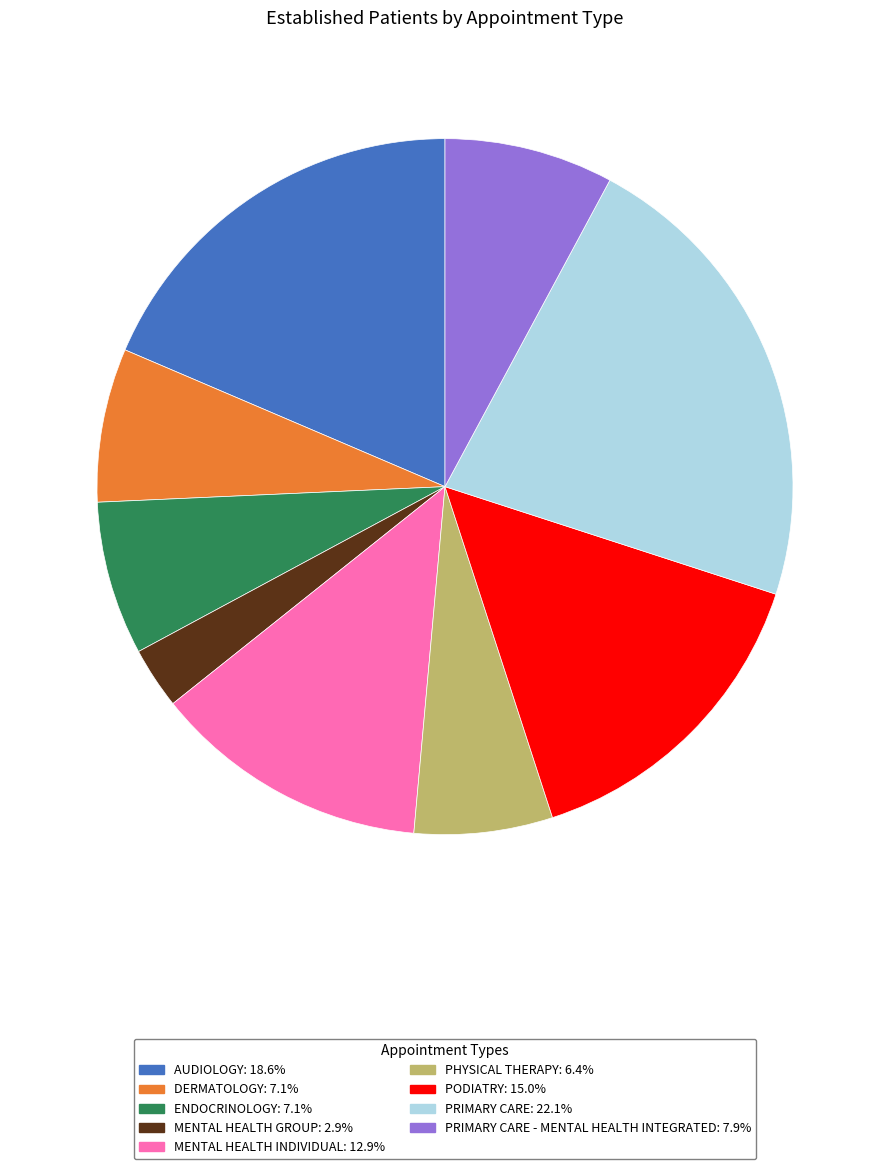

Is there a majority slice in this chart?

No